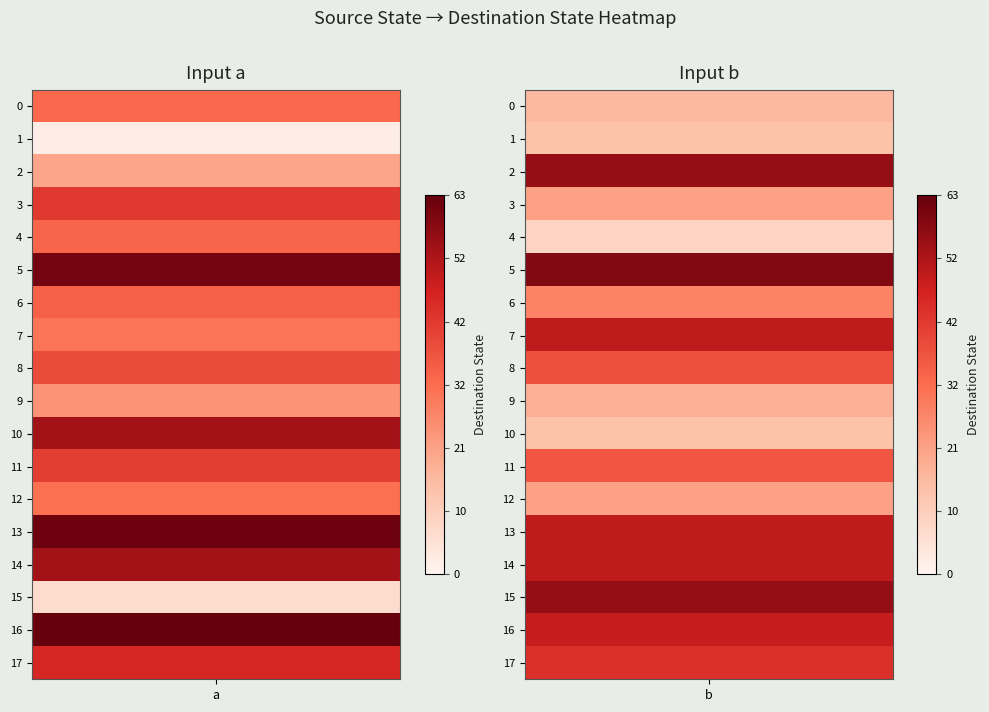

Rank the series at 0 from lowest to highest value.

1, 15, 2, 9, 7, 12, 0, 4, 6, 8, 11, 3, 17, 10, 14, 5, 13, 16